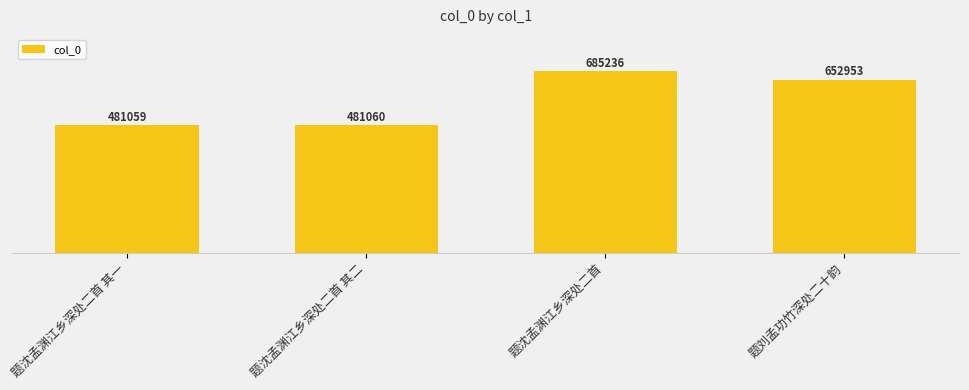

Count the number of data series in this chart.

1